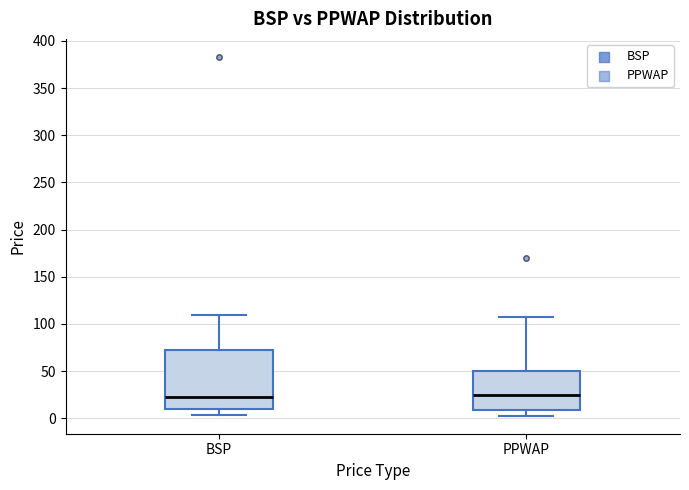

Where does the lower whisker of the box for PPWAP end on the y-axis? The values are not printed on the chart, so give them approximately, as read against the axis.

5